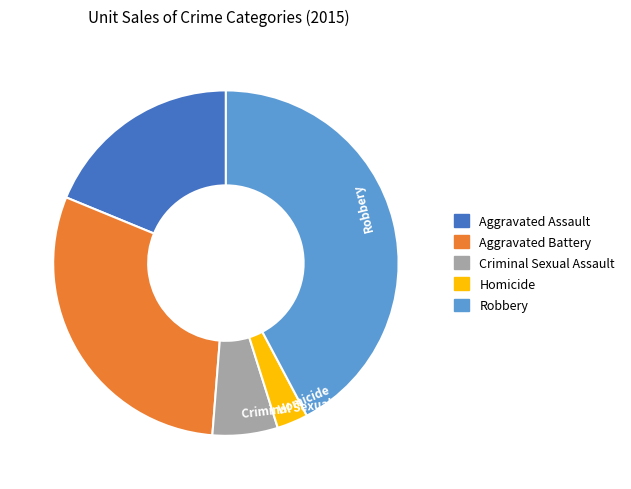

Do Robbery and Aggravated Battery together represent more than half of the pie?

Yes